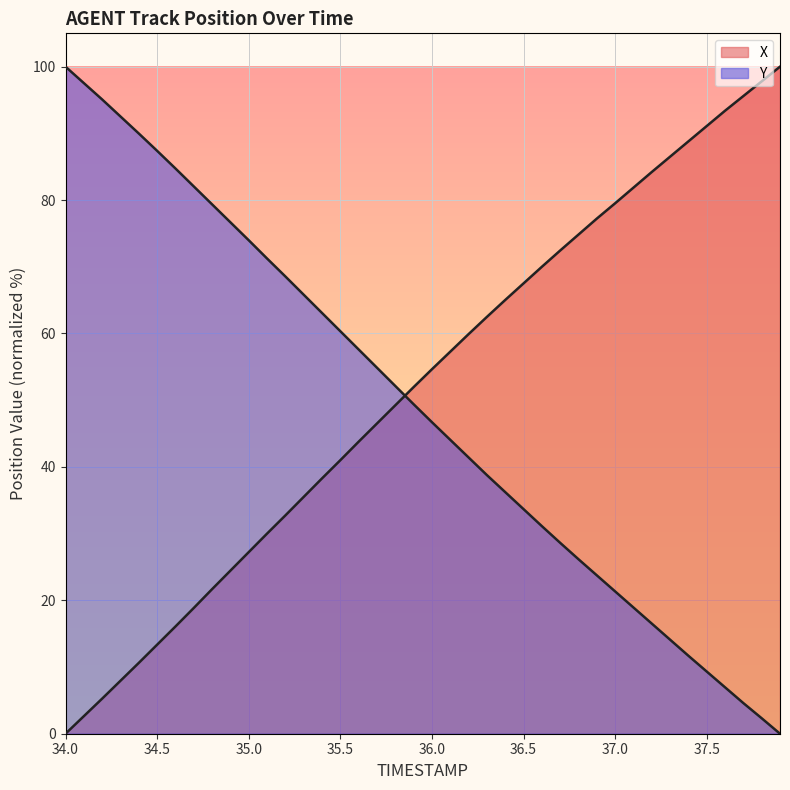

What is the total value across all series at 34.0?

100.0